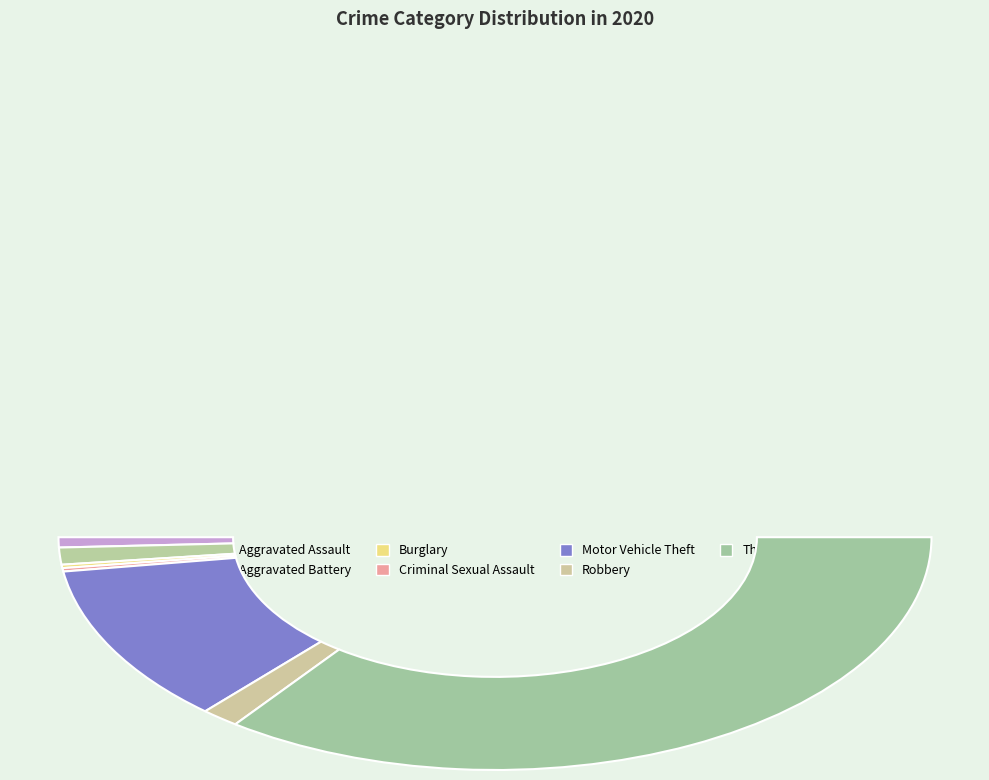

What is the largest slice in the pie chart?

Theft